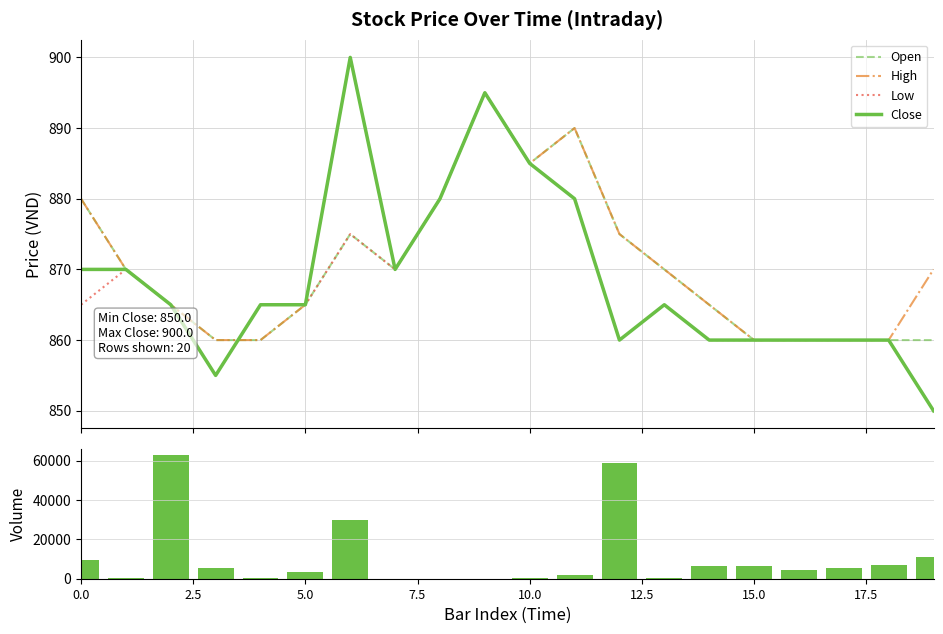

What is the sum of the High values at 16 and 9?

1755